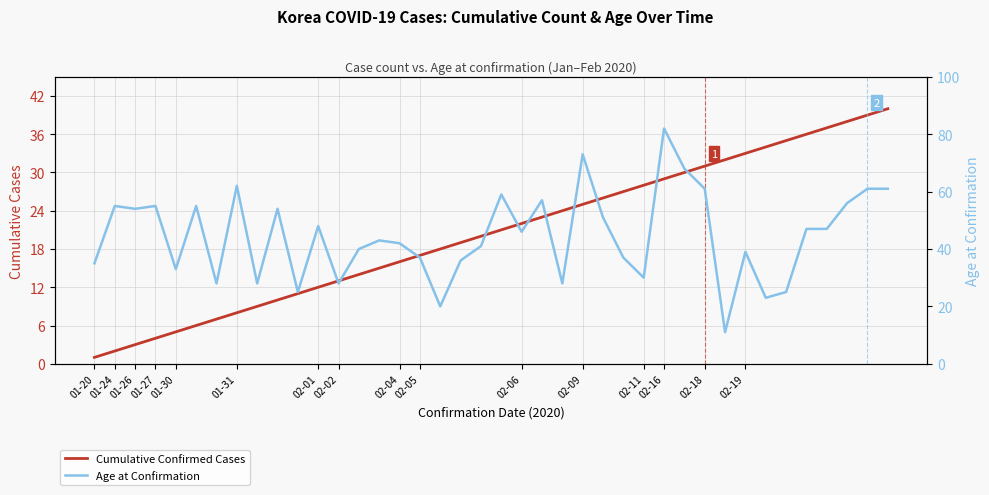

Count the number of data series in this chart.

2